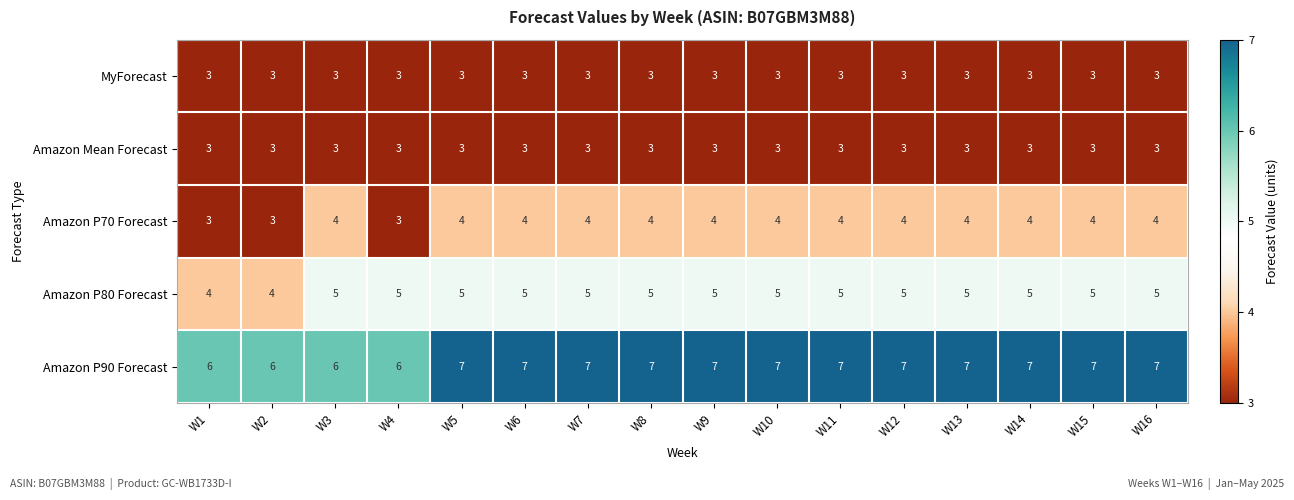

Count the Amazon P70 Forecast values in the range 4 to 5.

13